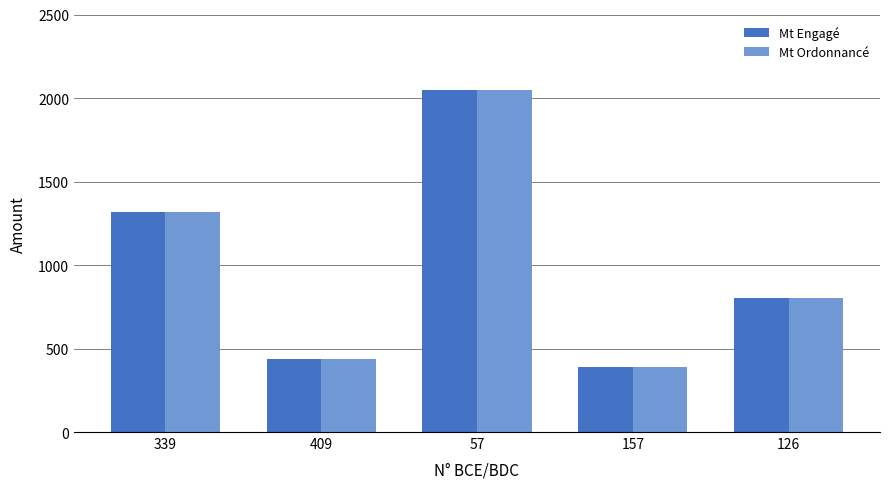

What is the label of the 2nd bar from the left?

409